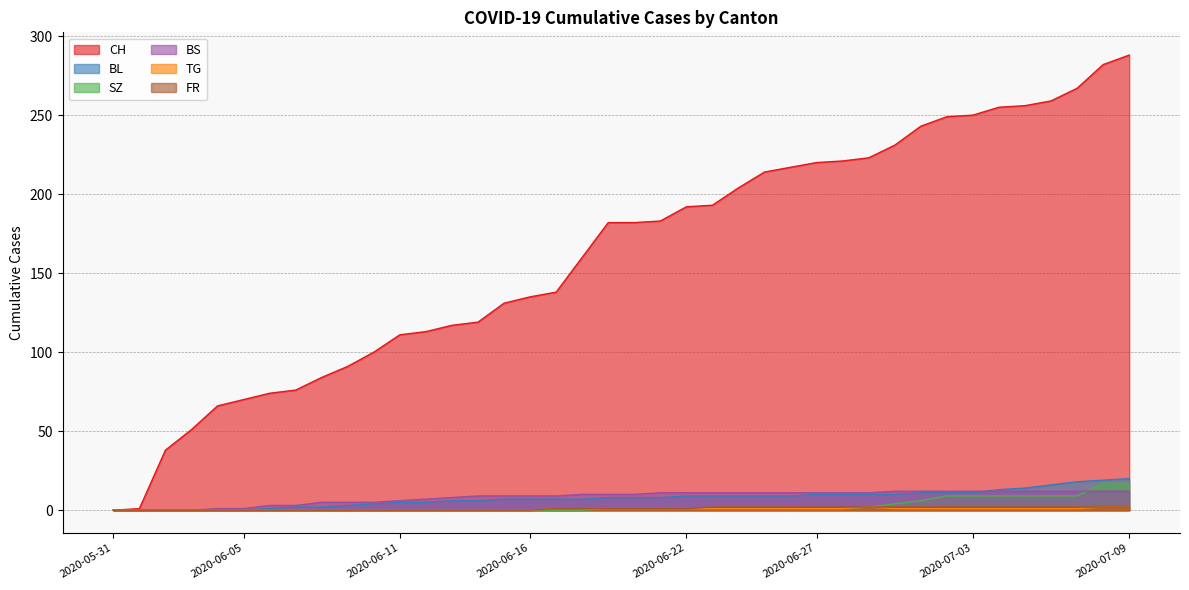

What is the sum of all BL values?

304